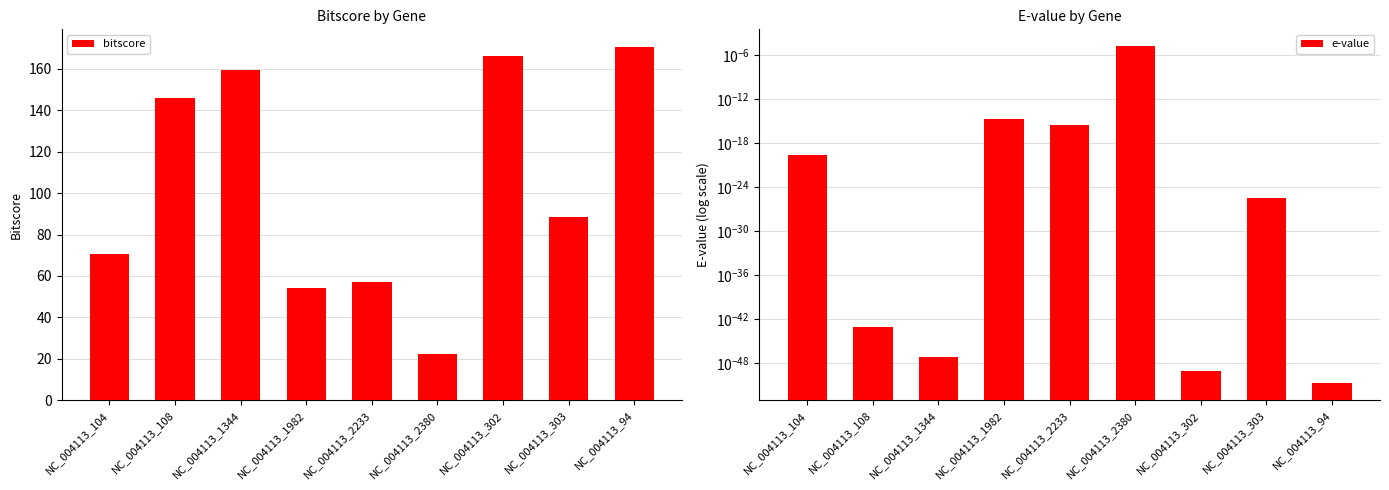

What is the average value of the bitscore series?

103.9